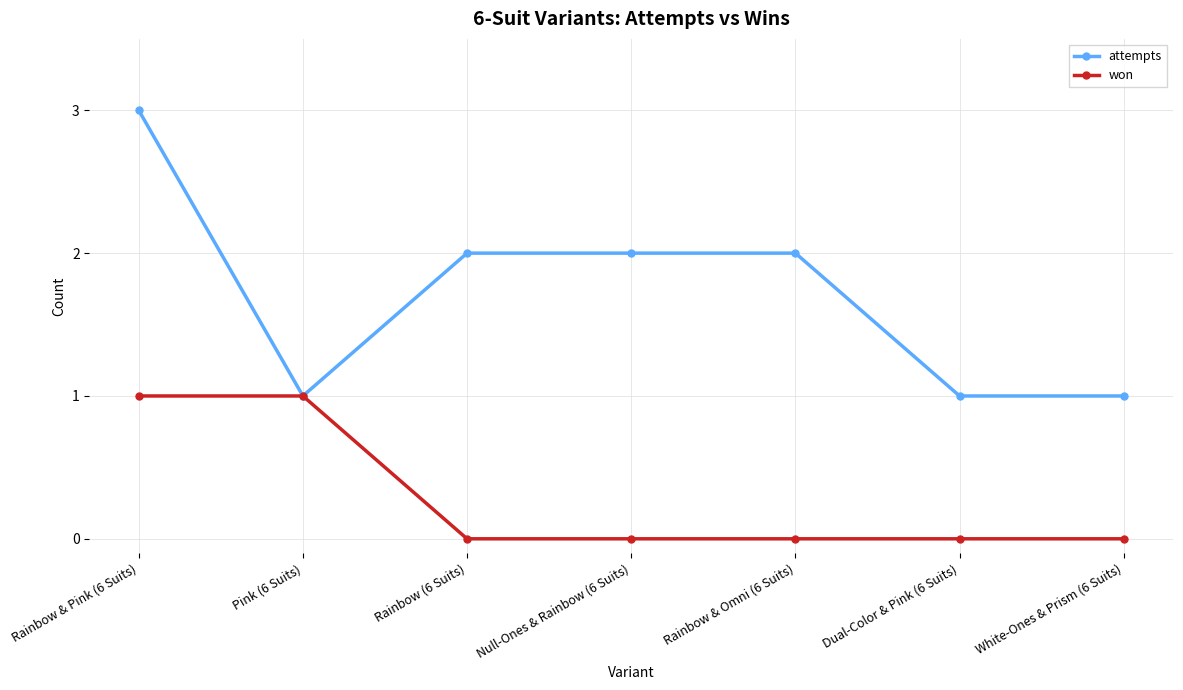

What are all the series names shown in the legend?

attempts, won